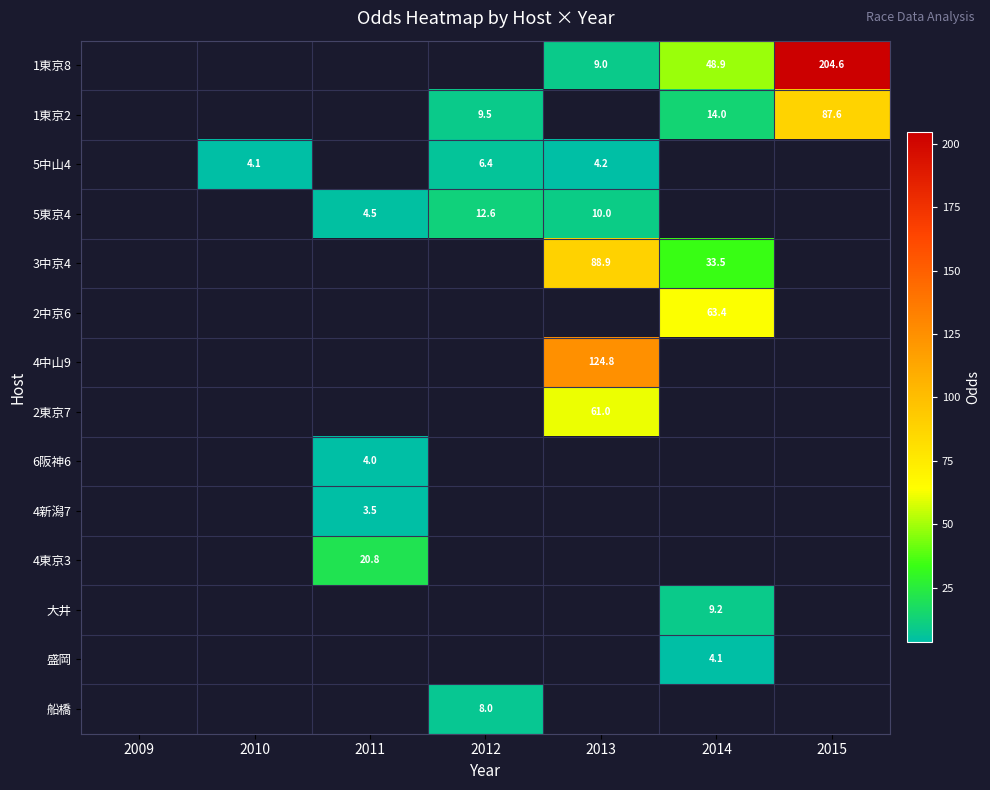

What is the difference between the 1東京2 values at 2014 and 2015?

73.6